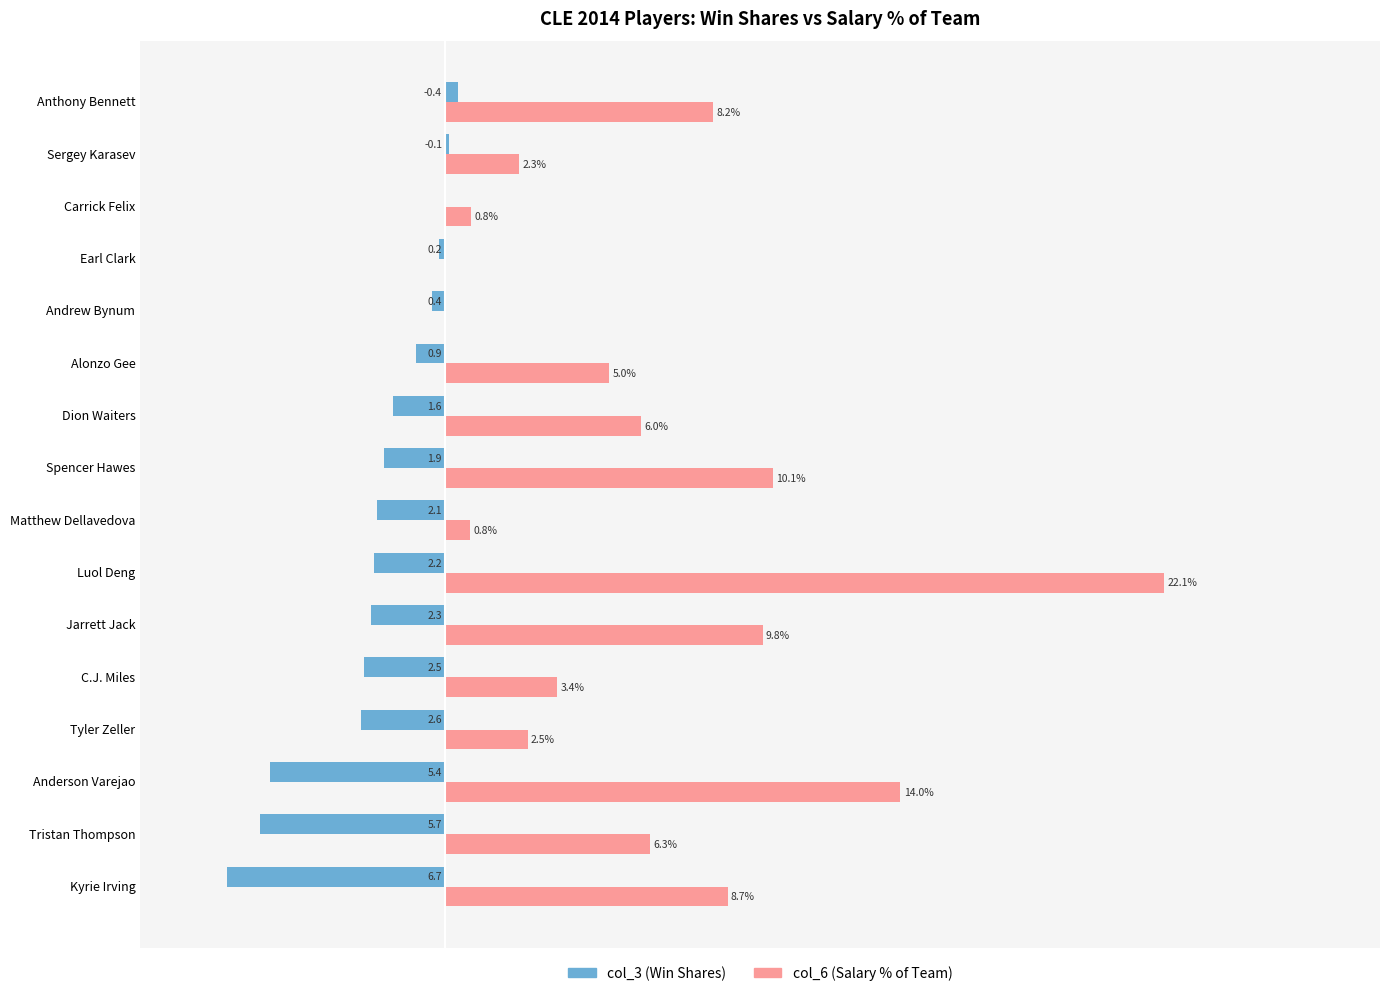

At which category is the sum across all series the highest?

Luol Deng